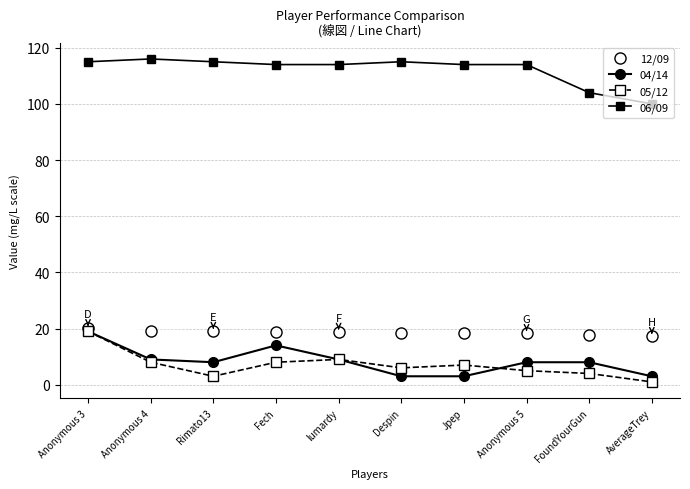

What is the value of the 05/12 point at the 5th from the left?

9.0